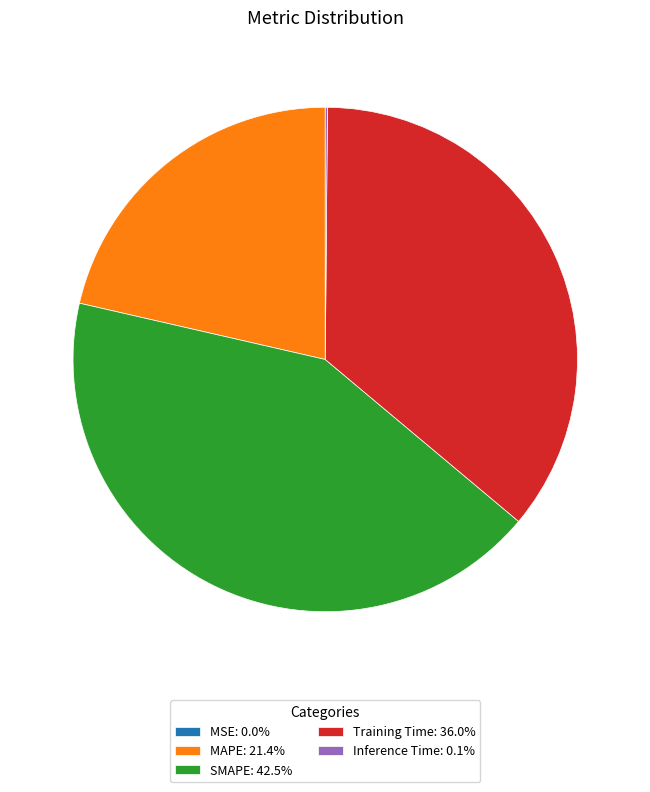

Is the sum of Training Time: 36.0% and MAPE: 21.4% greater than half?

Yes